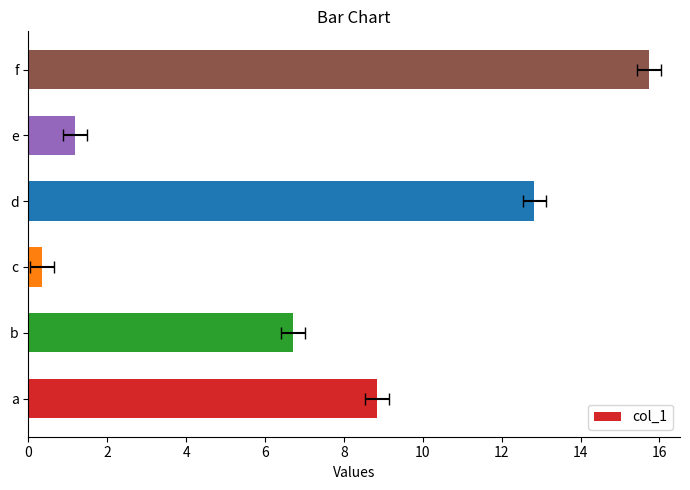

What is the value of the 1st bar from the left?

8.8